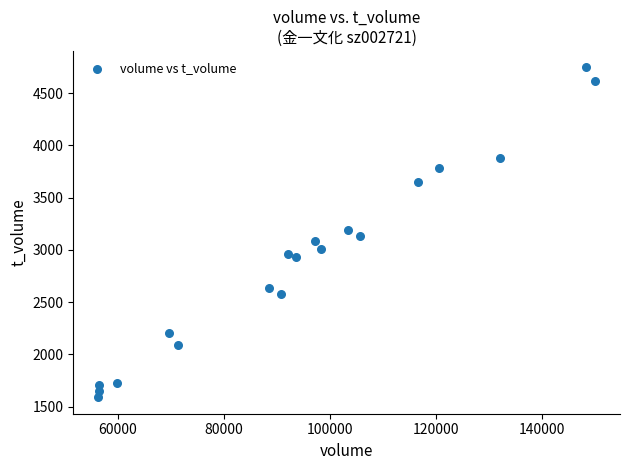

What is the range of X values (max minus min)?

93767